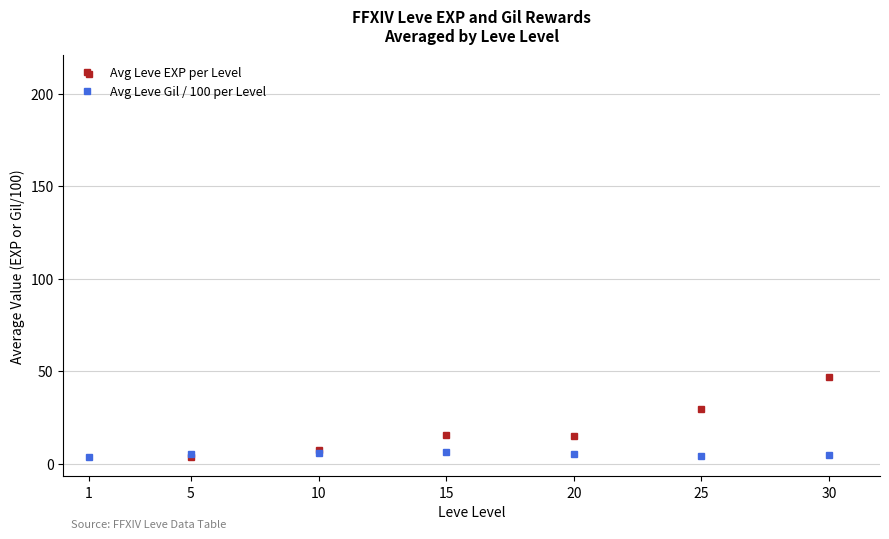

Which series has the widest spread of values?

Avg Leve EXP per Level